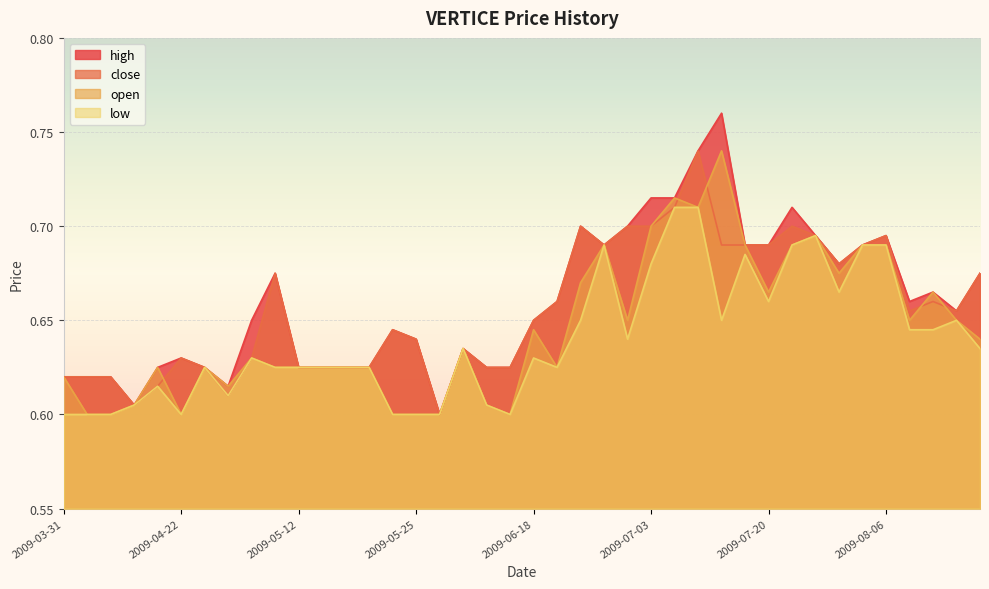

What is the label of the 31st point from the right?

2009-05-11